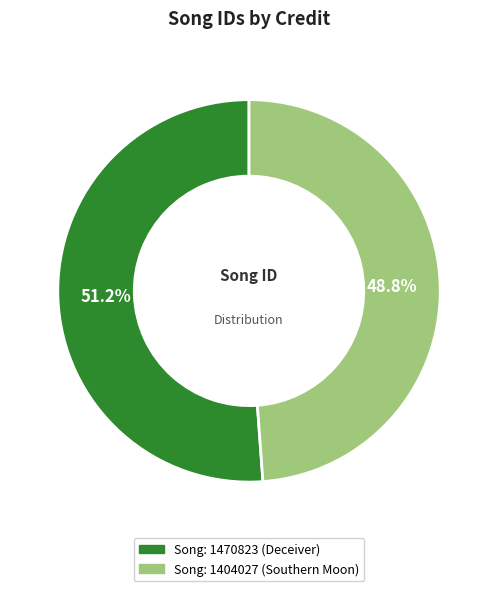

Is there a majority slice in this chart?

Yes